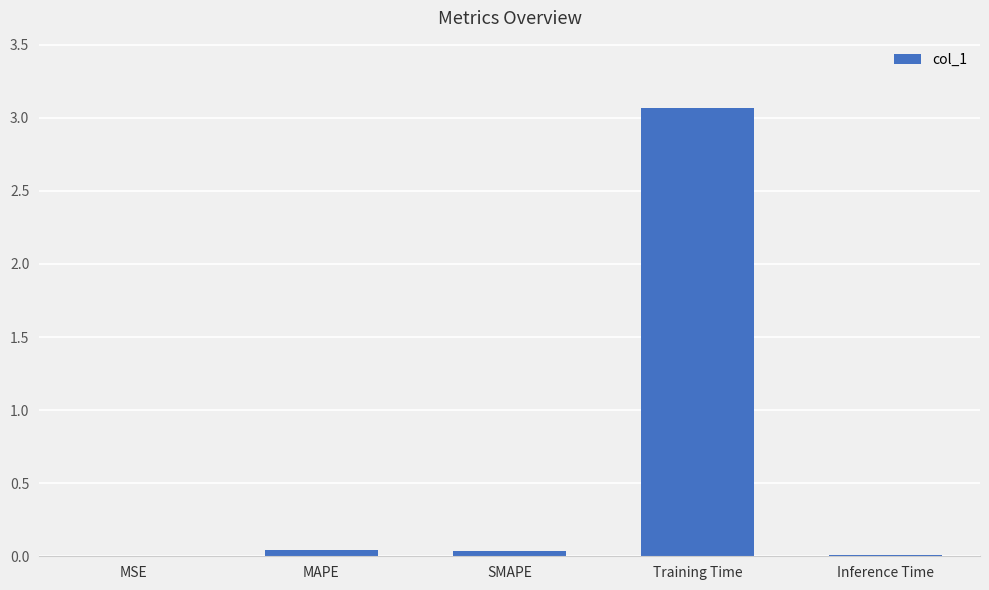

True or false: the data shows 0.0 at MAPE.

True